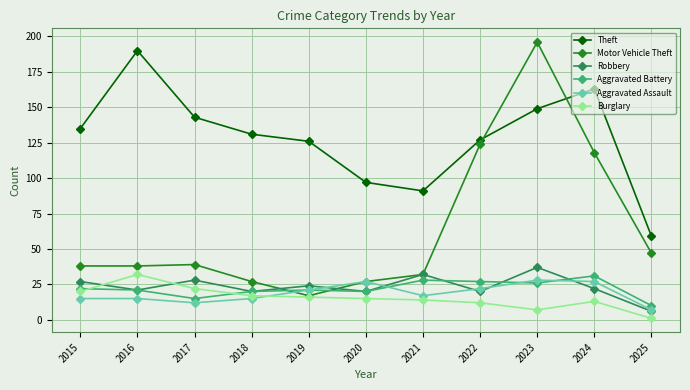

How many series are shown in this chart?

6